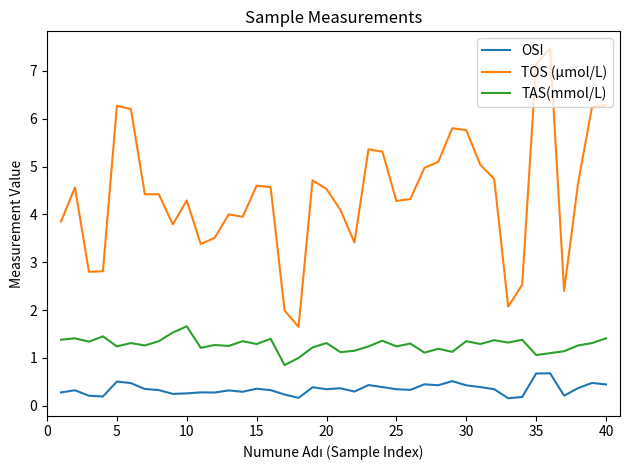

True or false: OSI and TAS(mmol/L) intersect in this chart.

False